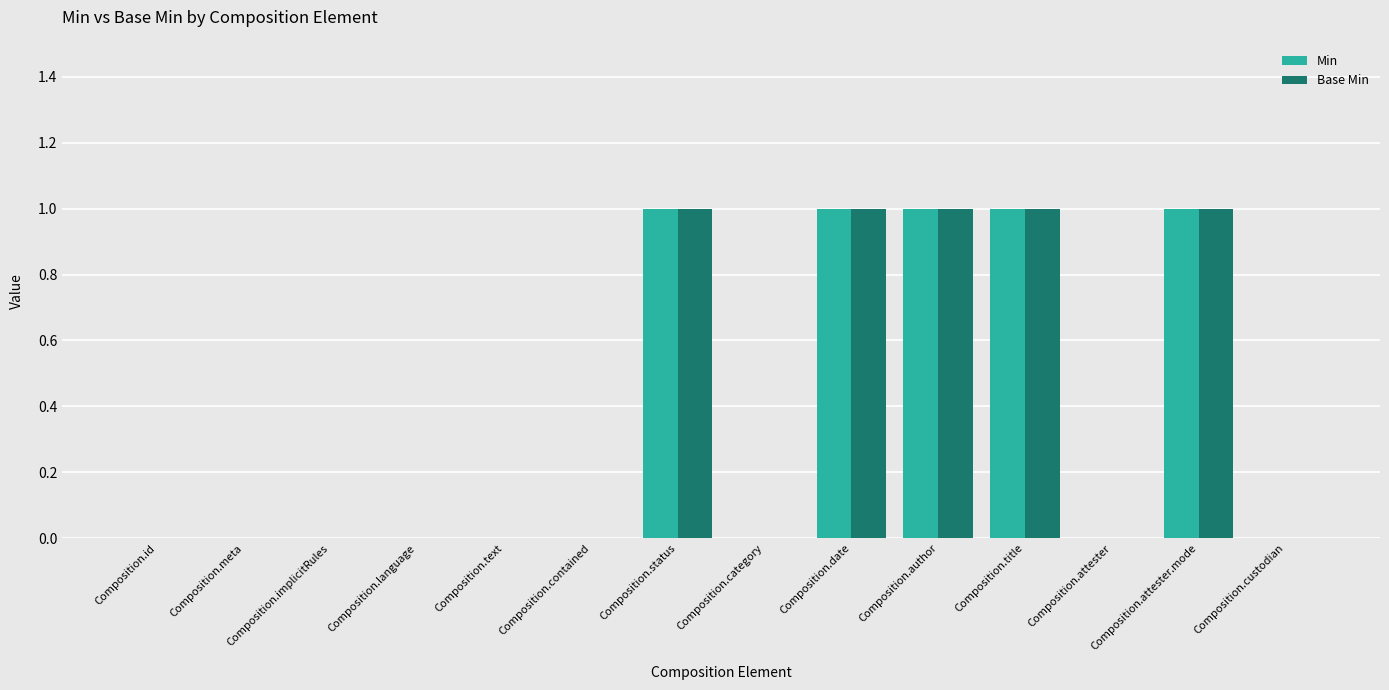

What is the approximate value of Min at Composition.title?

1